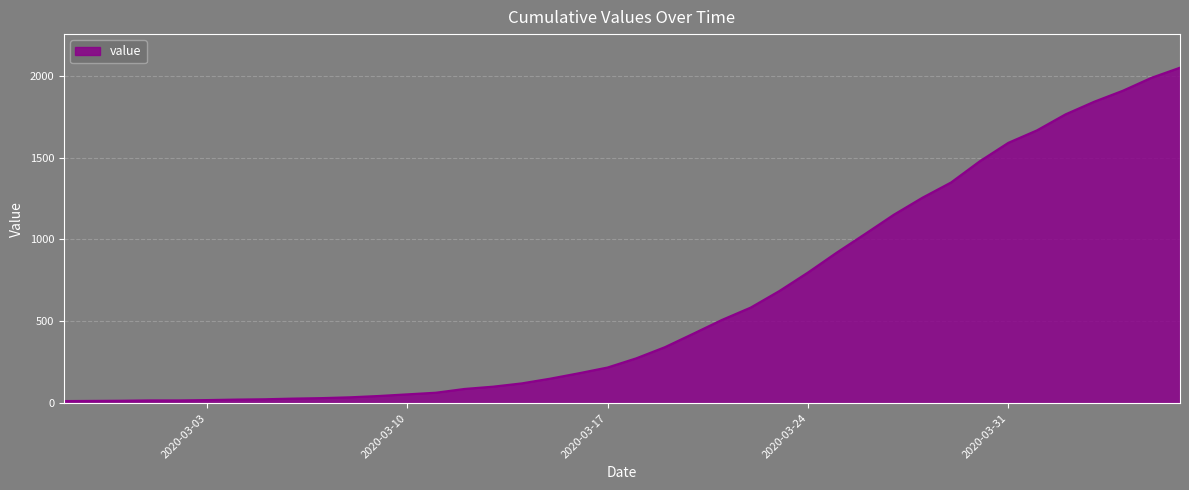

What is the minimum value shown in the chart?

13